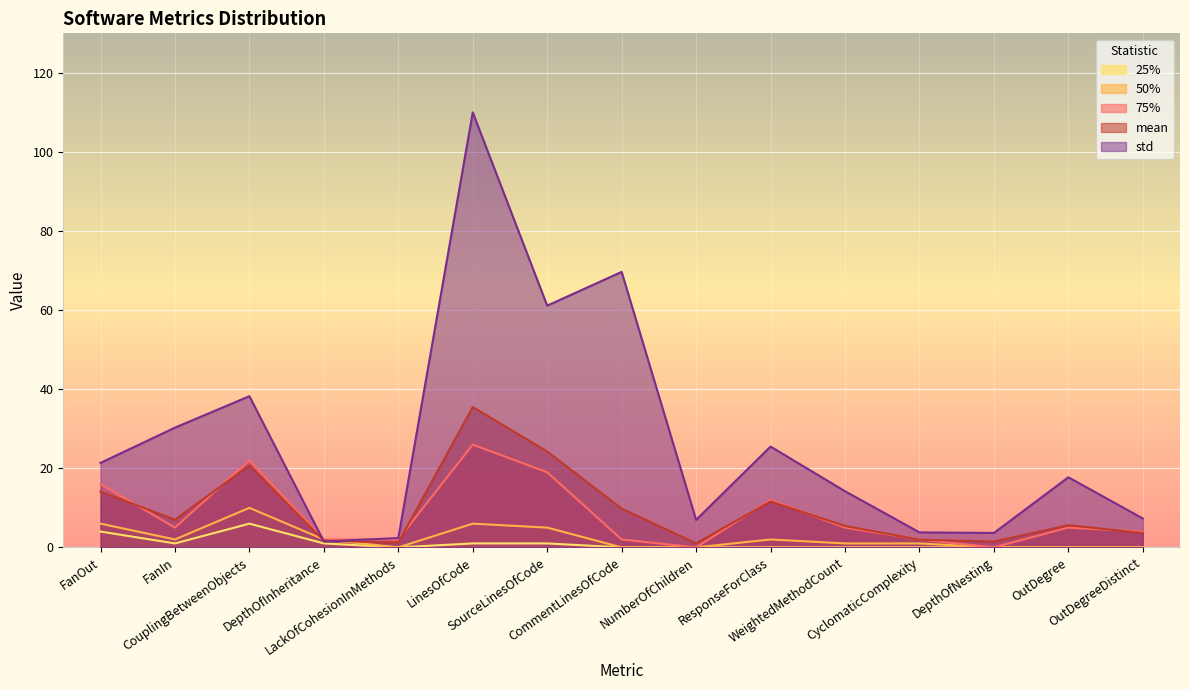

Reading left to right, list all the values displayed in this chart.

25%: 4.0	1.0	6.0	1.0	0.0	1.0	1.0	0.0	0.0	0.0	0.0	0.0	0.0	0.0	0.0
50%: 6.0	2.0	10.0	2.0	0.0	6.0	5.0	0.0	0.0	2.0	1.0	1.0	0.0	0.0	0.0
75%: 16.0	5.0	22.0	2.0	2.0	26.0	19.0	2.0	0.0	12.0	5.0	2.0	0.0	5.0	4.0
mean: 14.1	7.0	20.7	1.7	1.2	35.5	24.3	9.8	1.0	11.6	5.4	1.9	1.5	5.6	3.6
std: 21.4	30.3	38.2	1.5	2.4	110.0	61.1	69.7	7.0	25.5	14.2	3.8	3.6	17.7	7.3